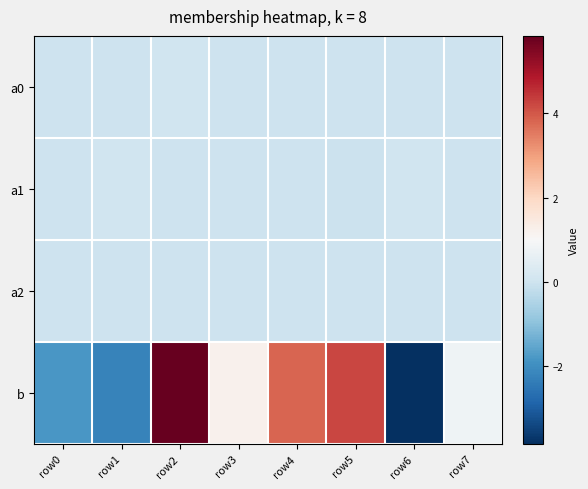

What is the greatest value displayed?

5.8